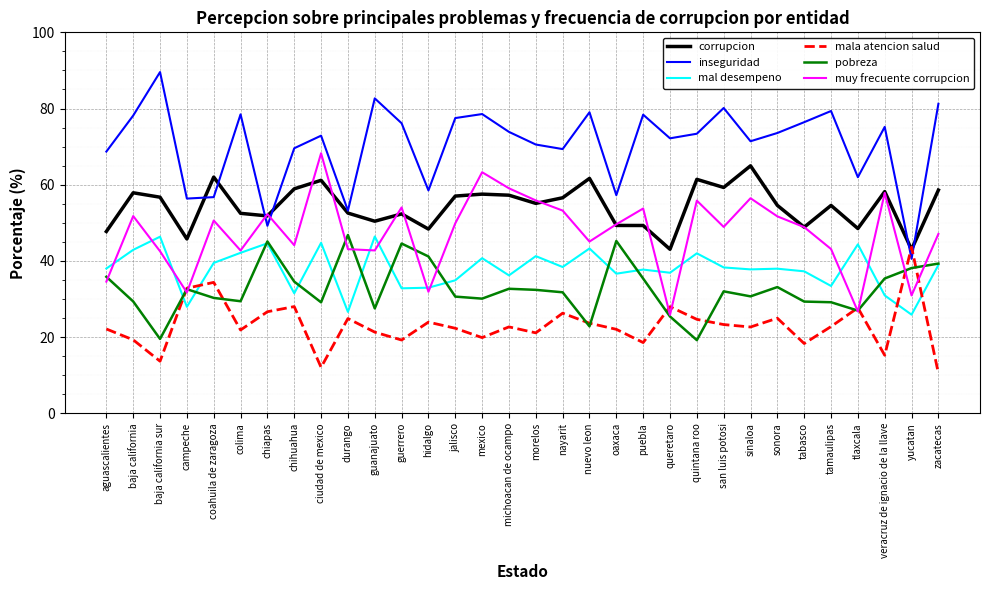

What is the difference between the highest and lowest values at guanajuato?

61.4